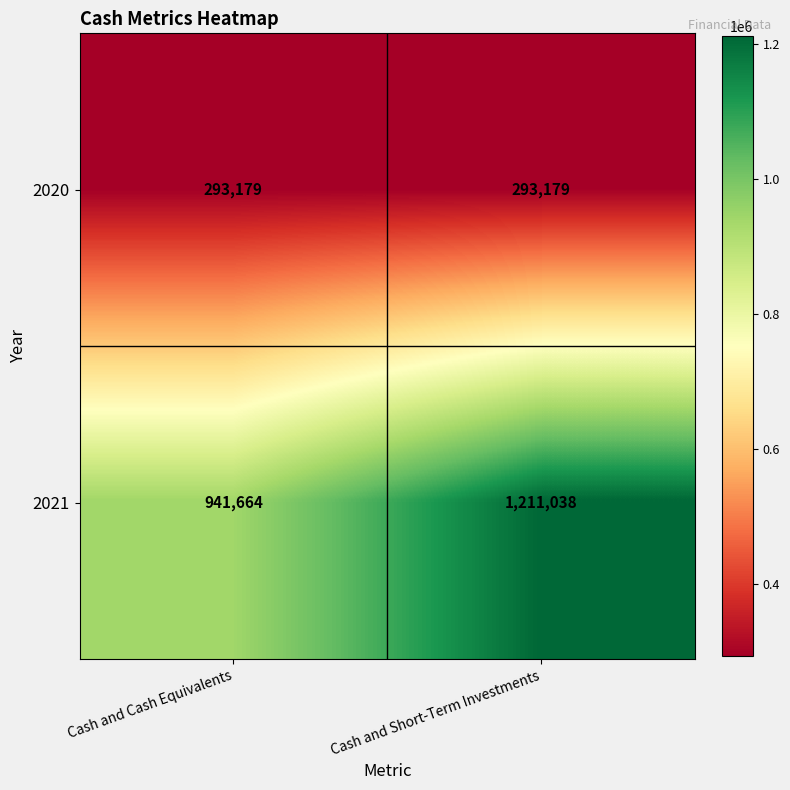

Reading left to right, extract all data points from this chart.

2020: 293179	293179
2021: 941664	1211038